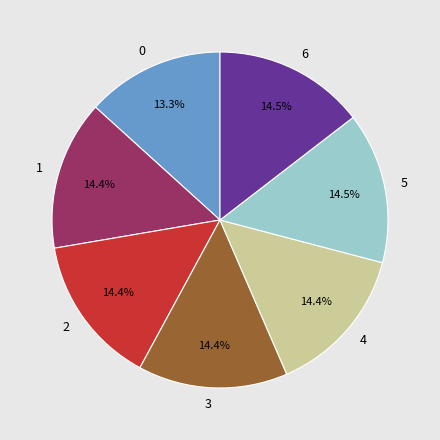

The 4 slice represents 1% of the pie. True or false?

False